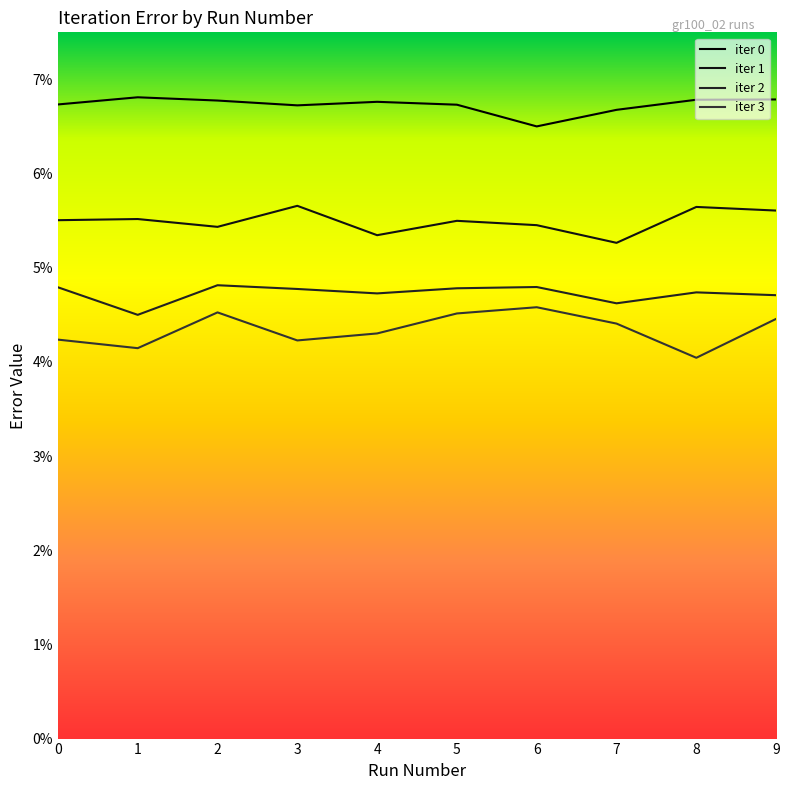

True or false: iter 0 and iter 3 cross at least once.

False